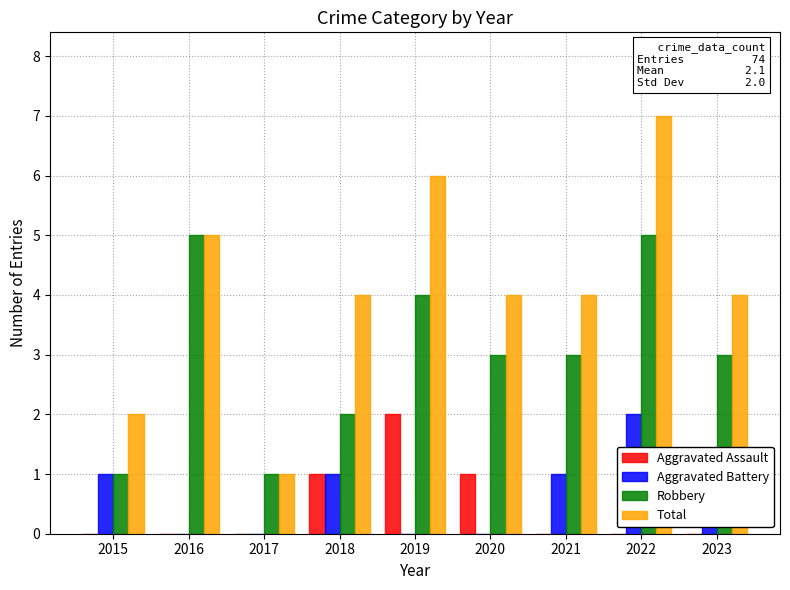

At which category is the sum across all series the highest?

2022